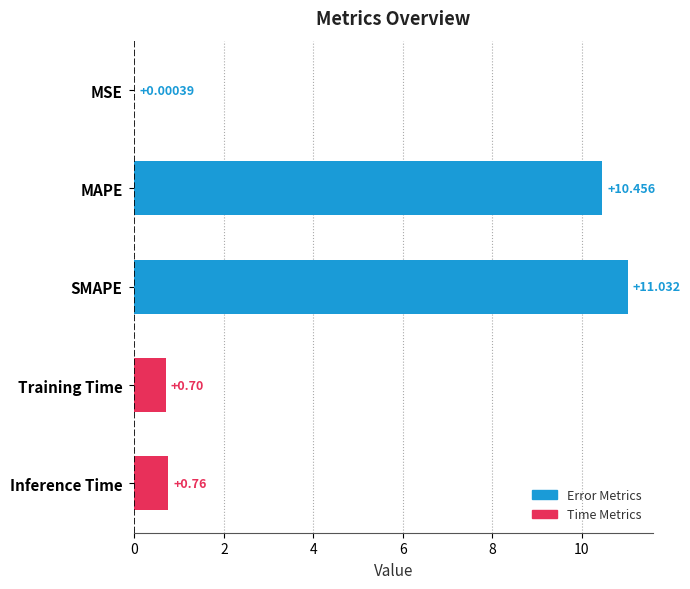

At which label is the value closest to 5?

Inference Time